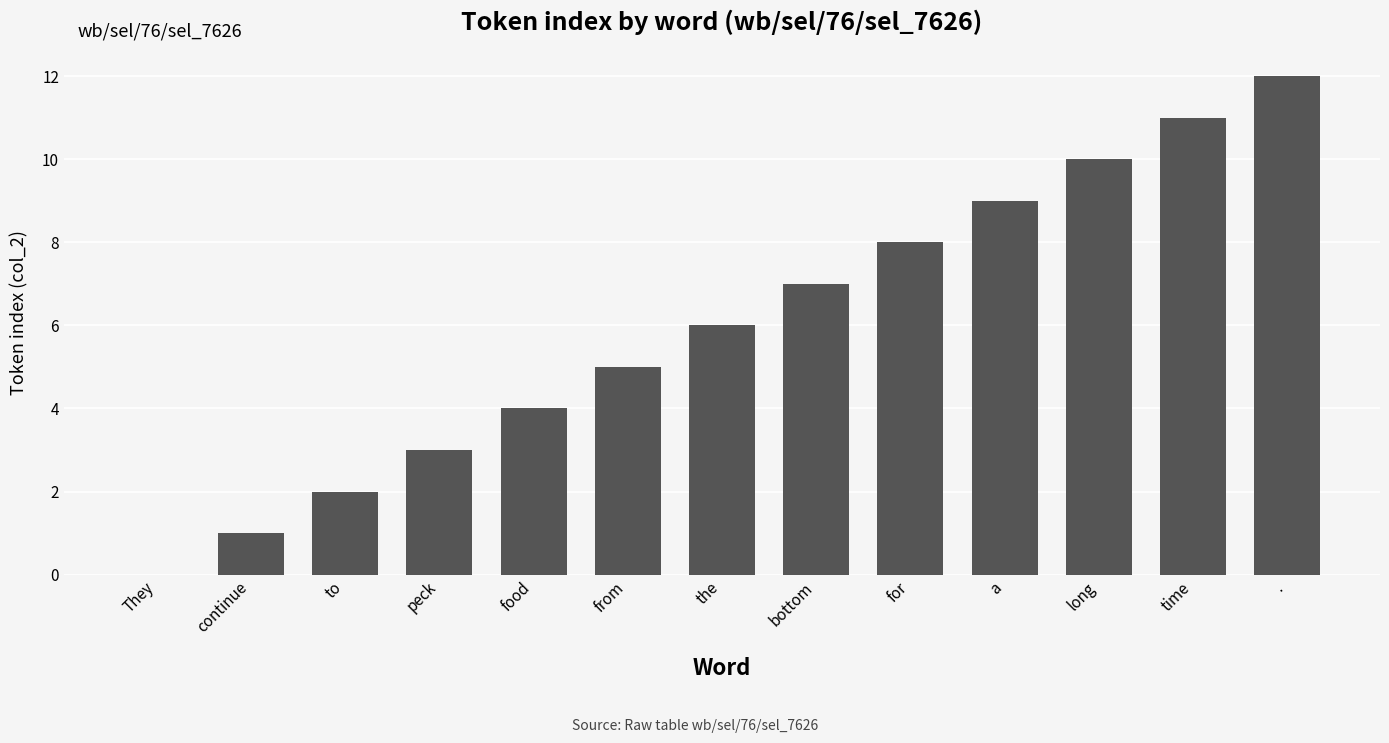

Approximately how many times larger is the value at continue compared to time?

0.1